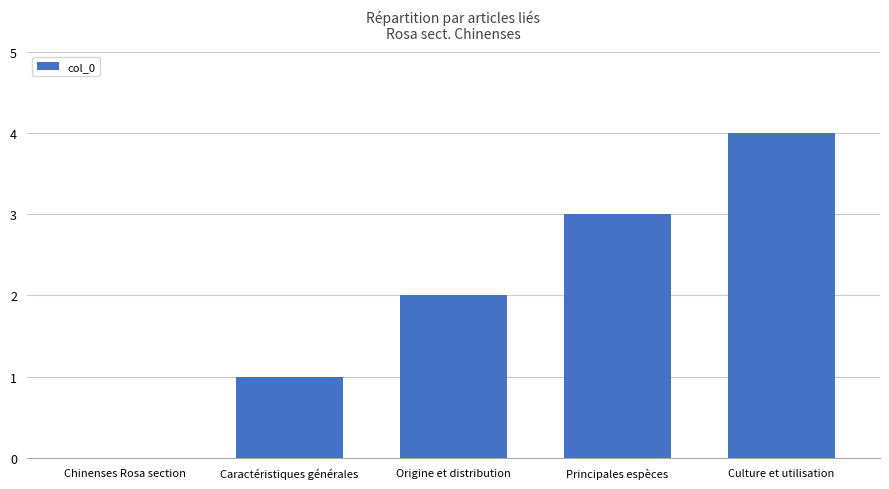

True or false: the data shows 3 at Principales espèces.

True